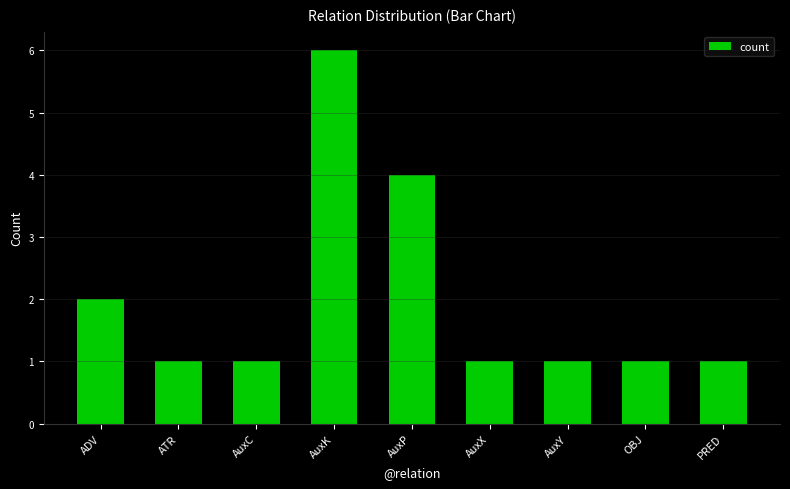

What is the average value?

2